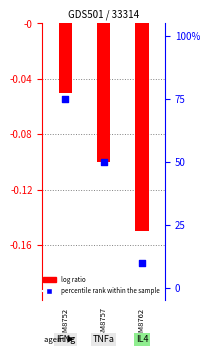

What are all the series names shown in the legend?

log ratio, percentile rank within the sample